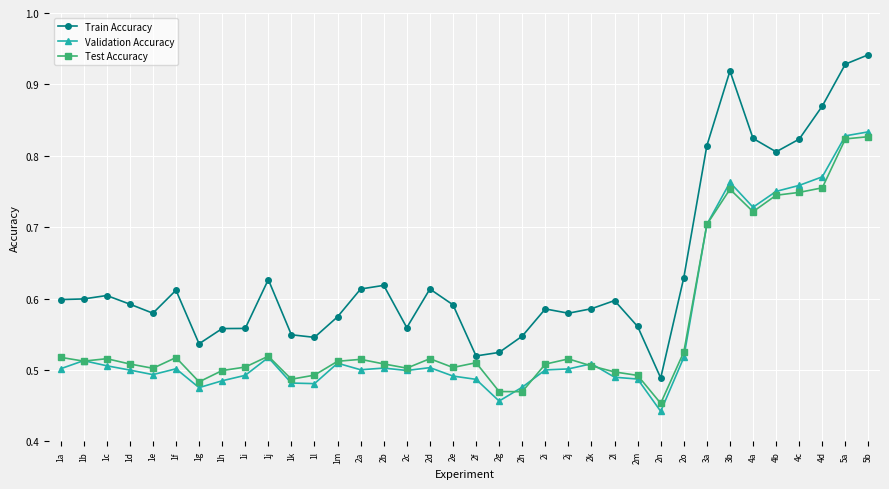

What is the total value across all series at 2c?

1.6